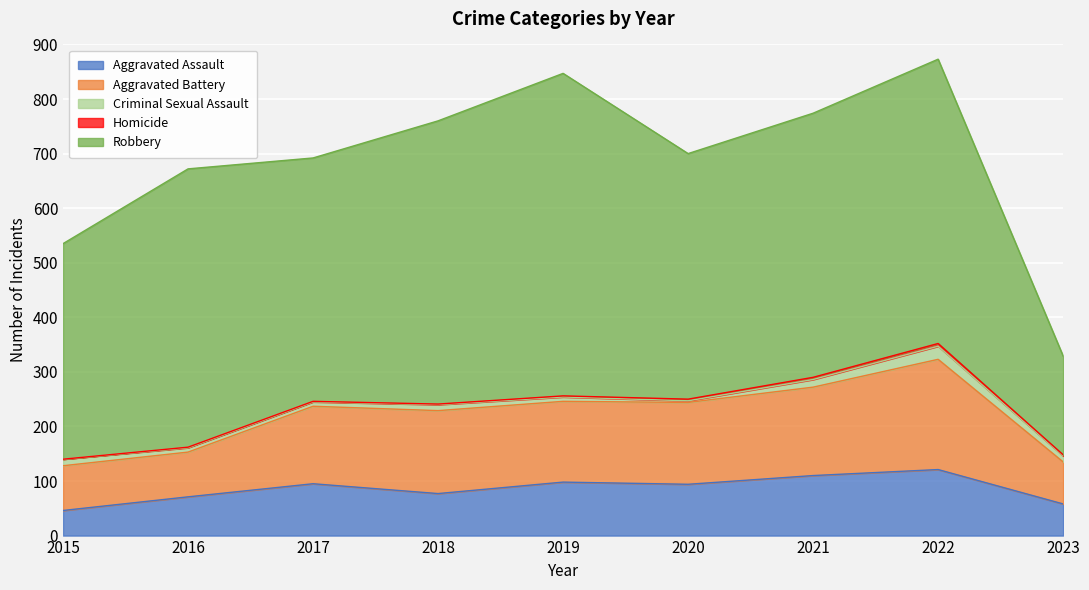

What are all the series names shown in the legend?

Aggravated Assault, Aggravated Battery, Criminal Sexual Assault, Homicide, Robbery